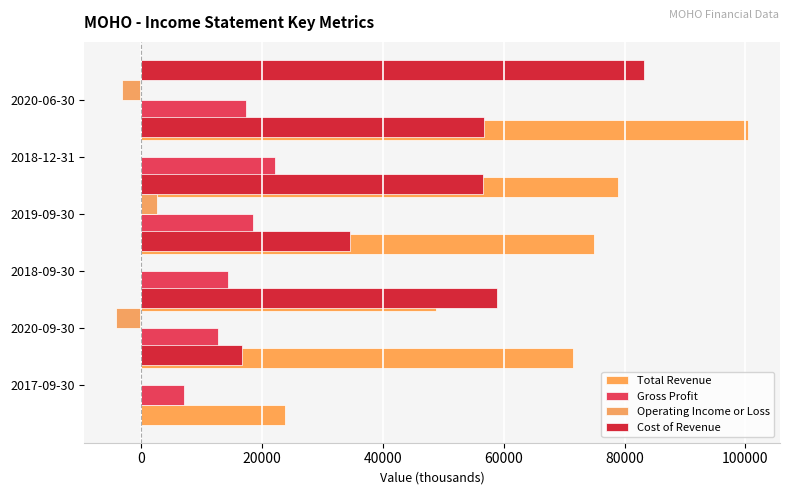

Which series has the widest spread of values?

Total Revenue